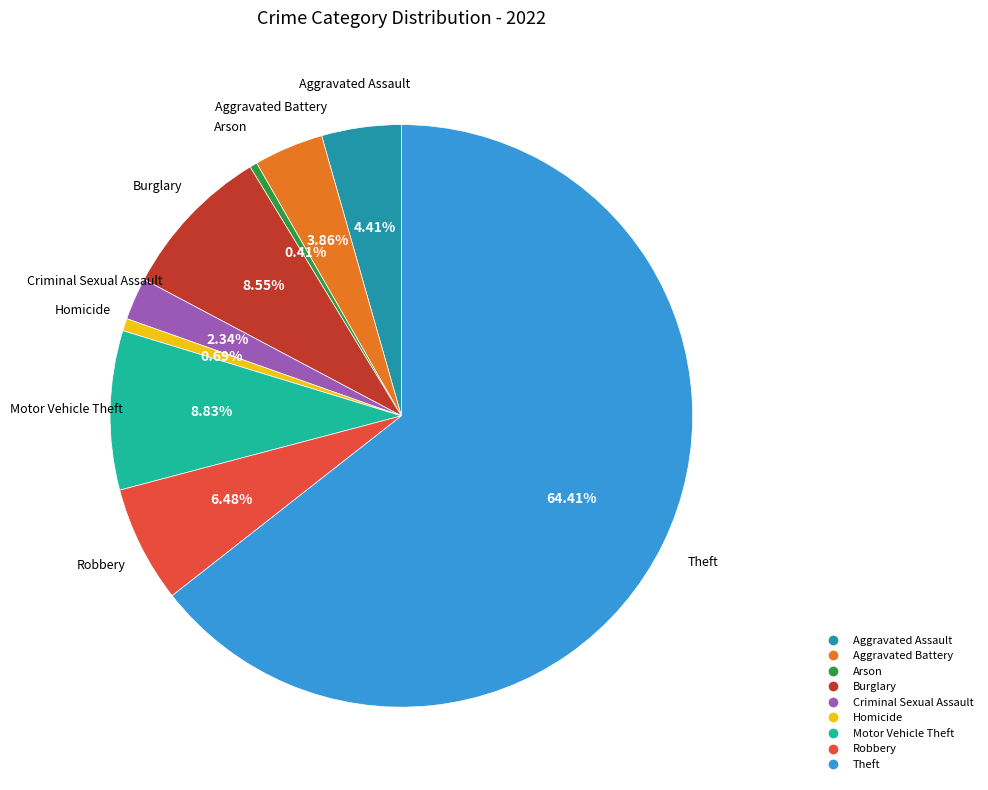

To the nearest percent, what is the difference between the Aggravated Battery and Homicide slice percentages?

3%